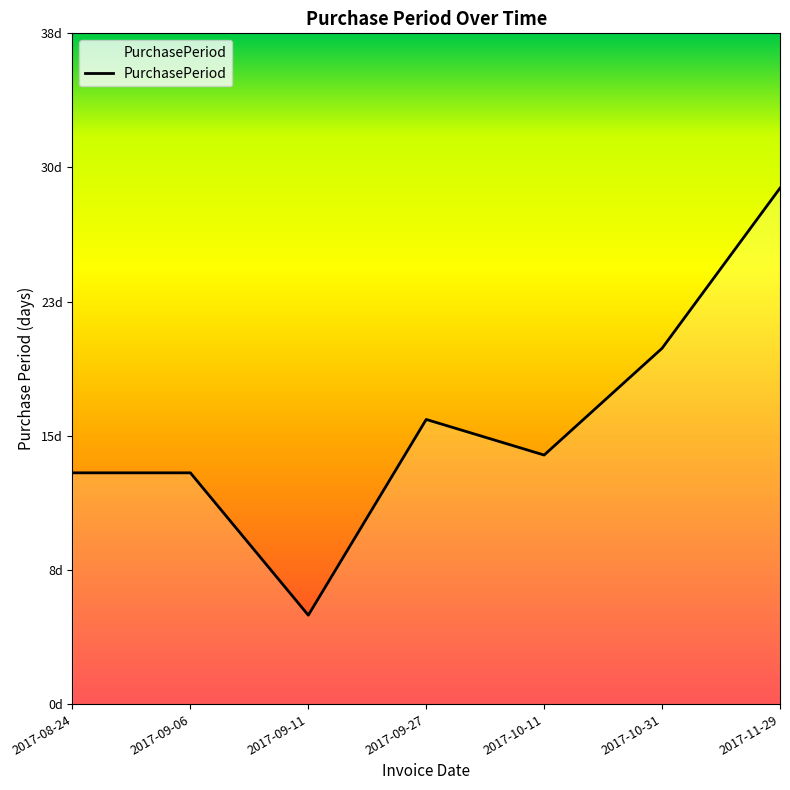

Reading right to left, transcribe all the data shown in this chart.

2017-11-29=29	2017-10-31=20	2017-10-11=14	2017-09-27=16	2017-09-11=5	2017-09-06=13	2017-08-24=13